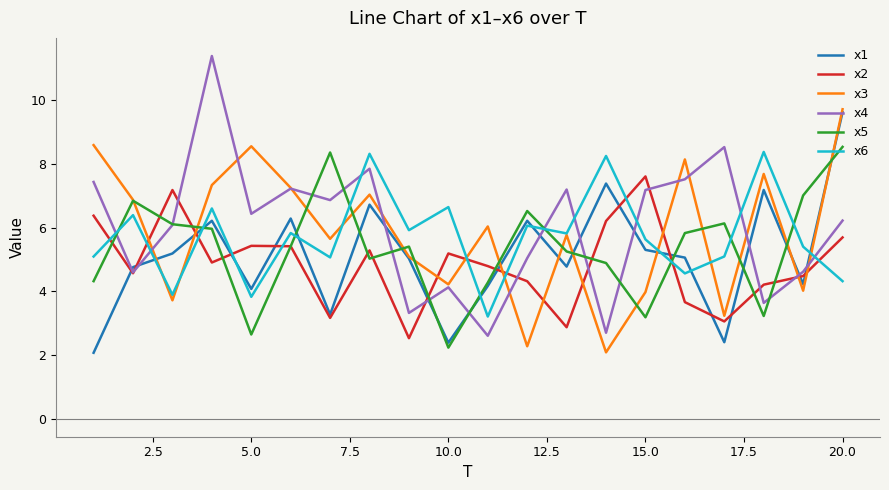

Does the chart display data point markers on the line(s)?

No